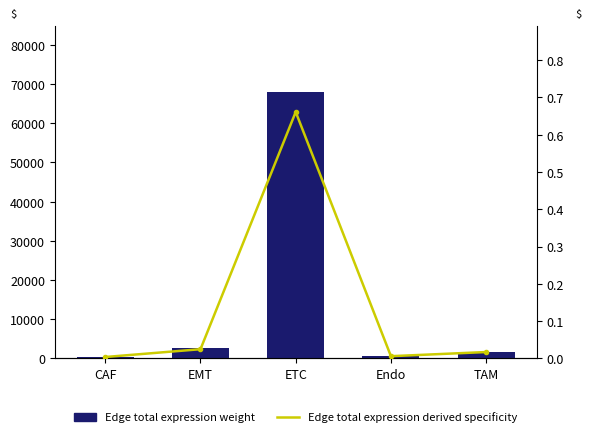

What is the total value across all series at CAF?

382.9